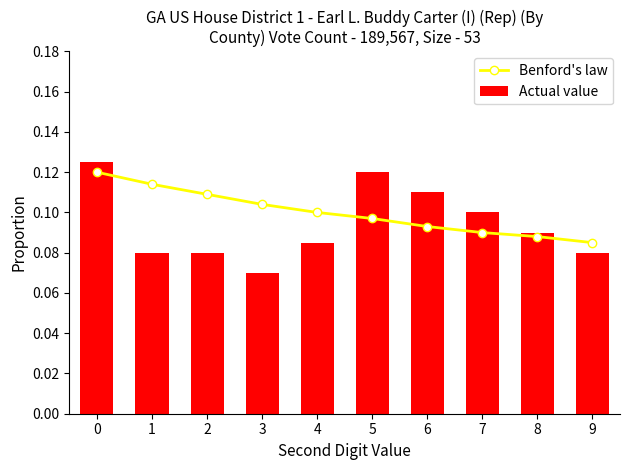

How many groups of bars are there?

10